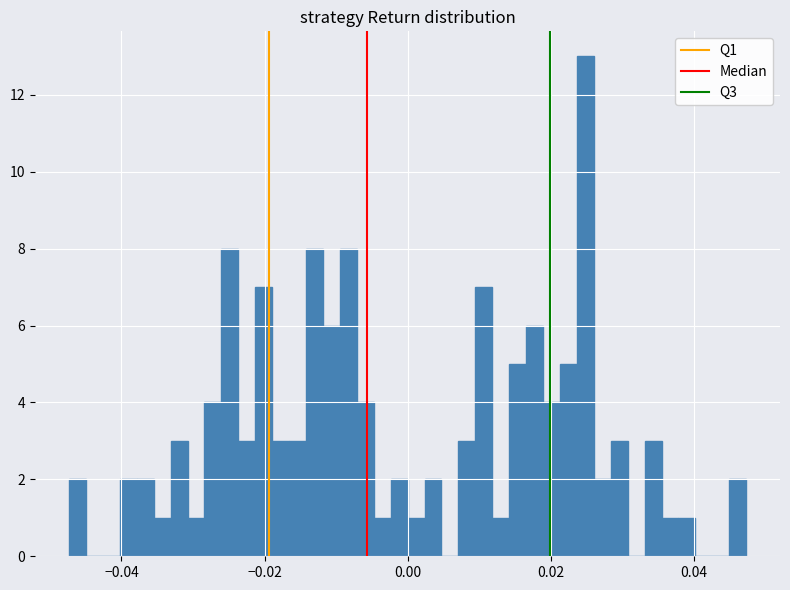

Around what value on the x-axis is the tallest bar? Give the approximate position of its centre, as read against the axis.

0.024